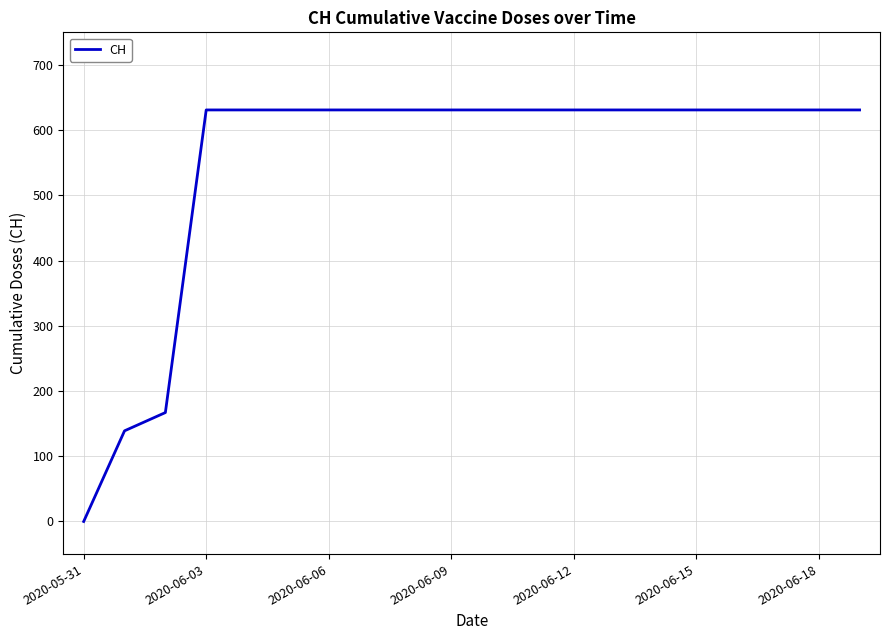

What is the maximum value shown in the chart?

631